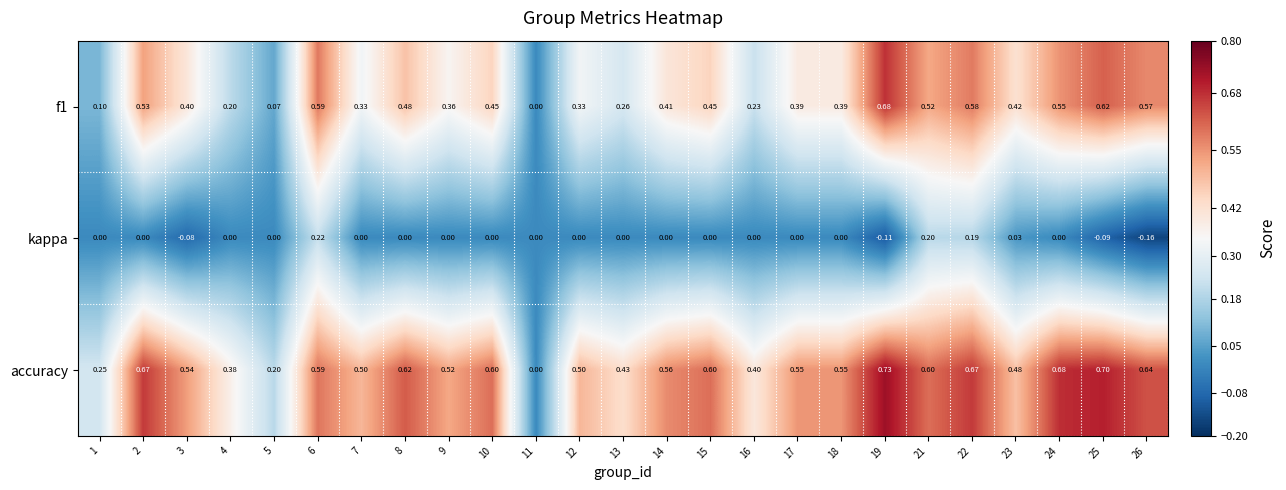

How many categories are shown in the chart?

25